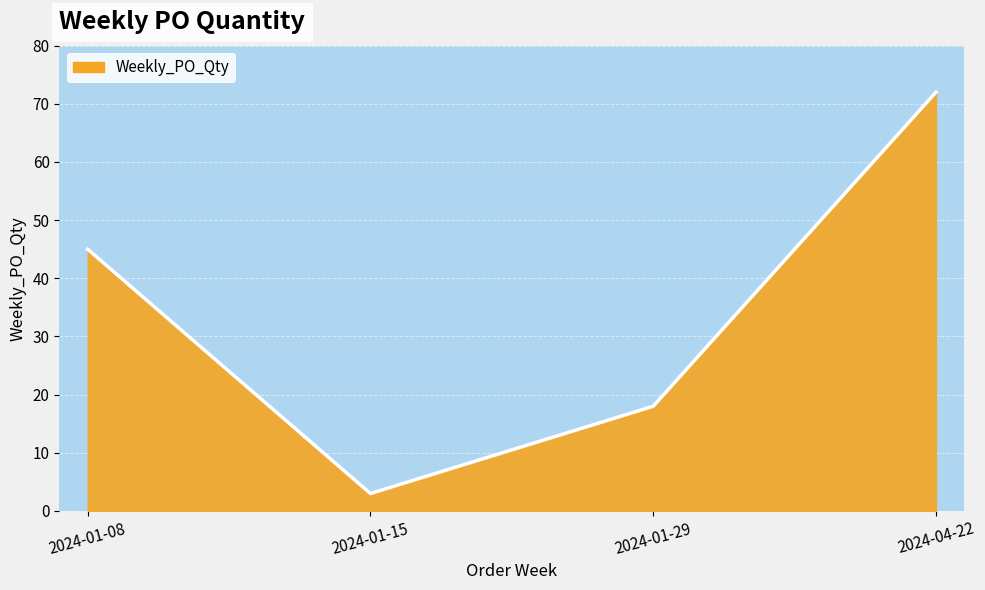

Count the number of categories in the chart.

4